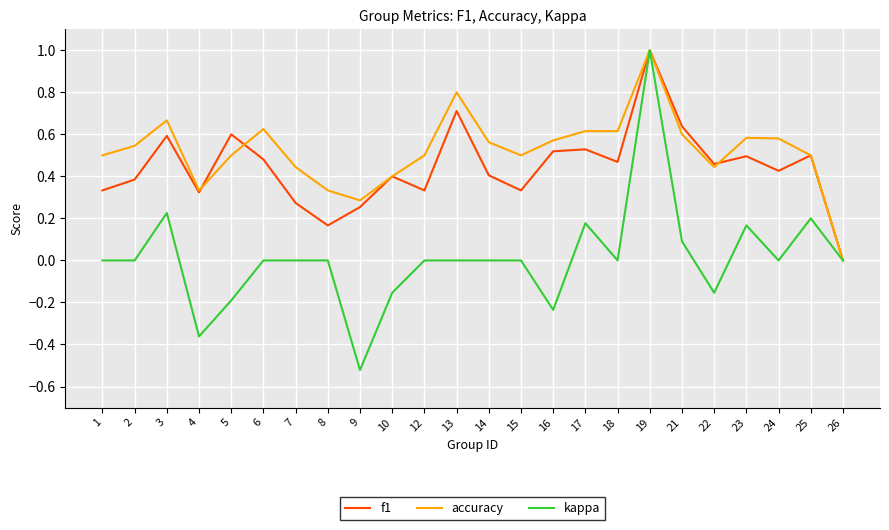

Rank the series by their average value, from lowest to highest.

kappa, f1, accuracy